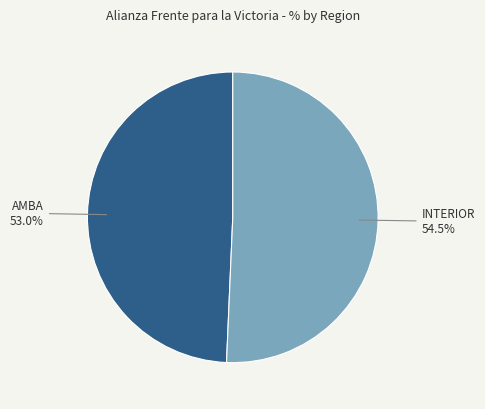

Is it true that AMBA is 38% of the pie?

False